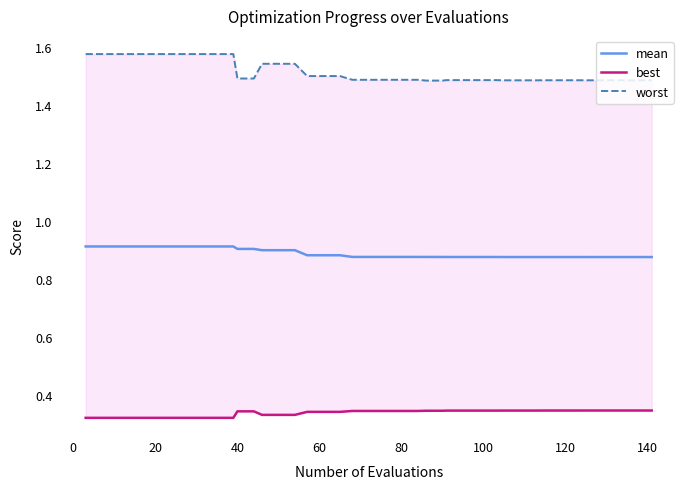

The mean series shows 0.4 at 80. True or false?

False